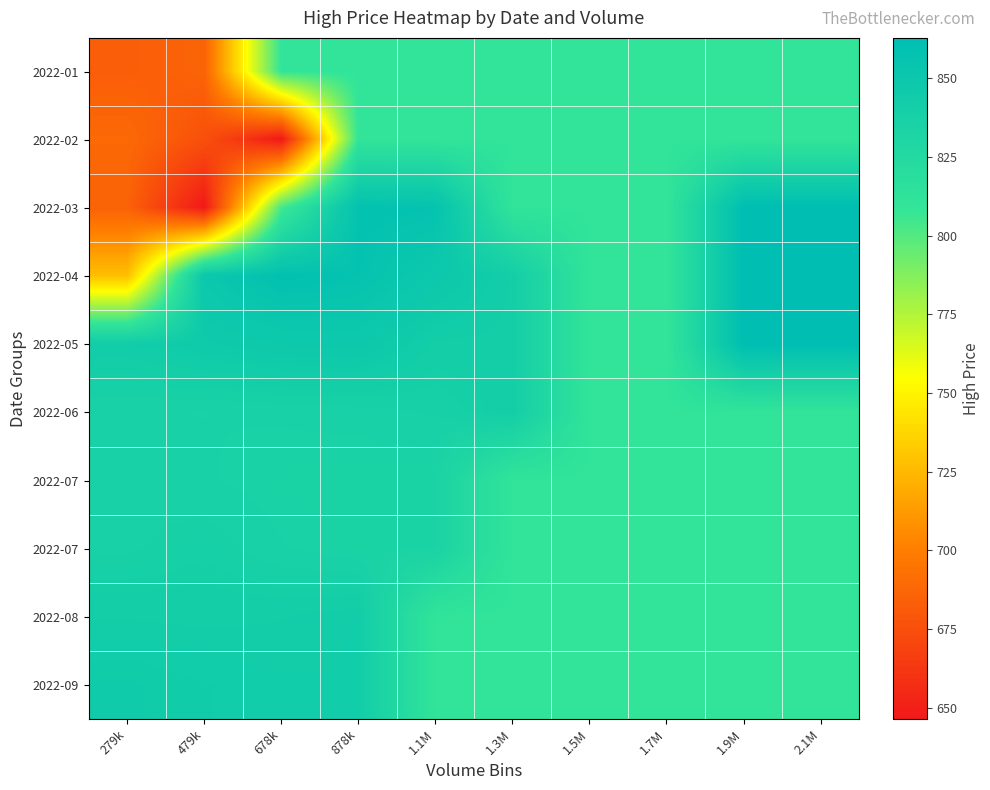

How many categories are shown in the chart?

10